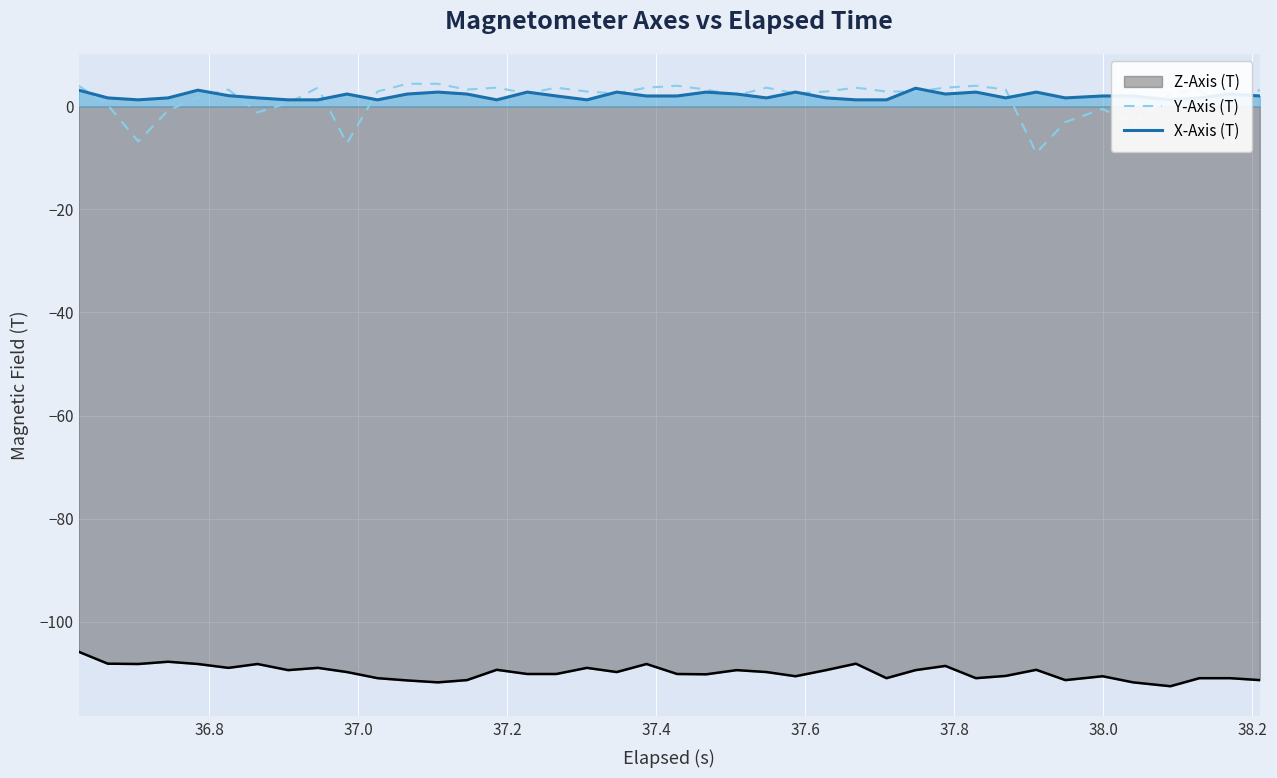

True or false: Z-Axis (T) and Y-Axis (T) intersect in this chart.

False